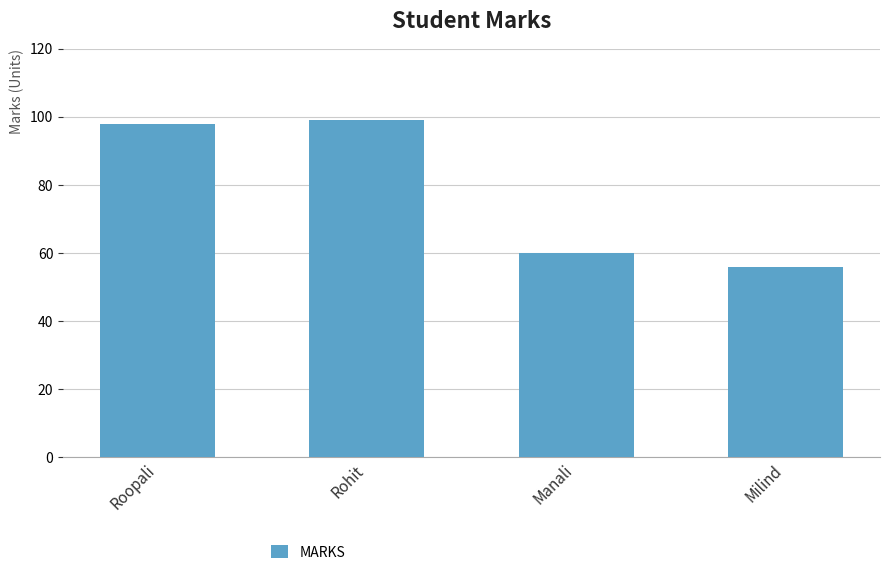

Rank the categories by value from lowest to highest.

Milind, Manali, Roopali, Rohit